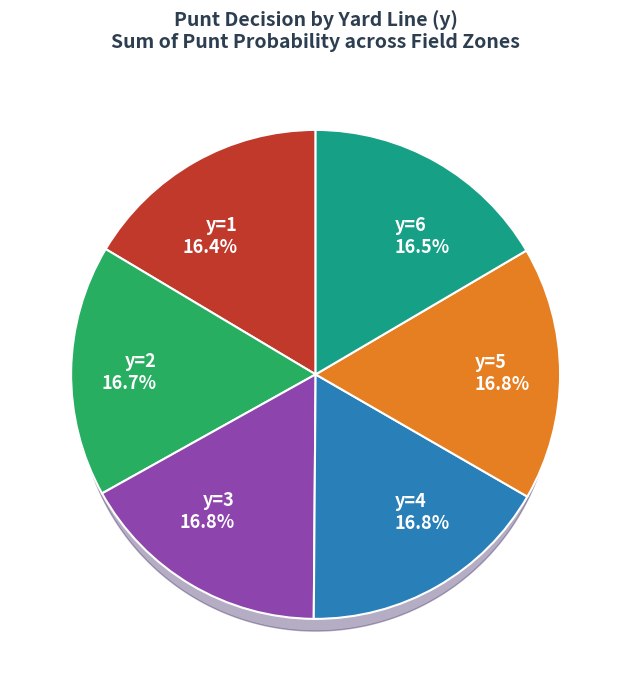

The y=5 slice represents 17% of the pie. True or false?

True